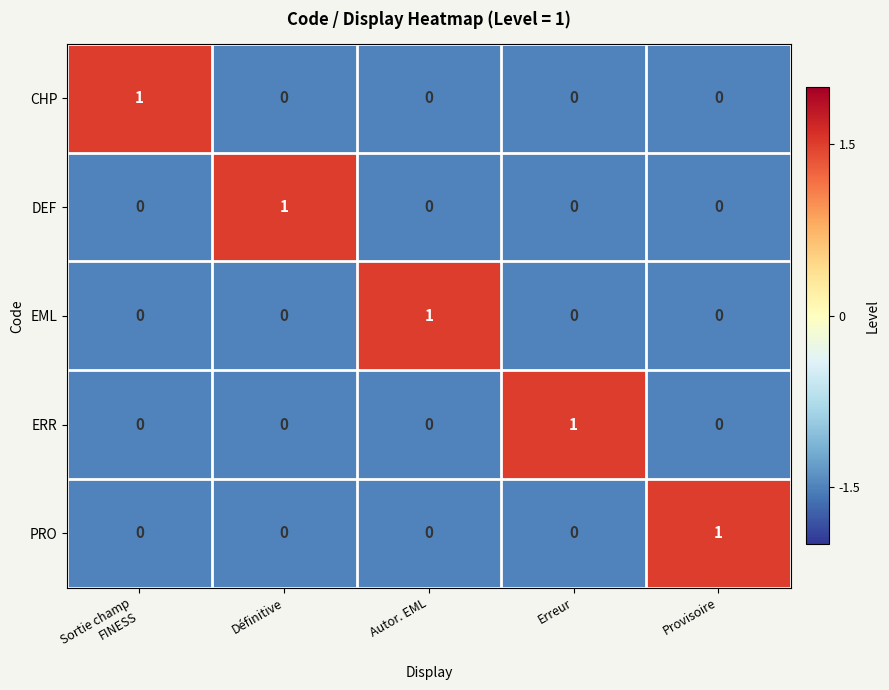

The value of EML at Définitive is 1. True or false?

False